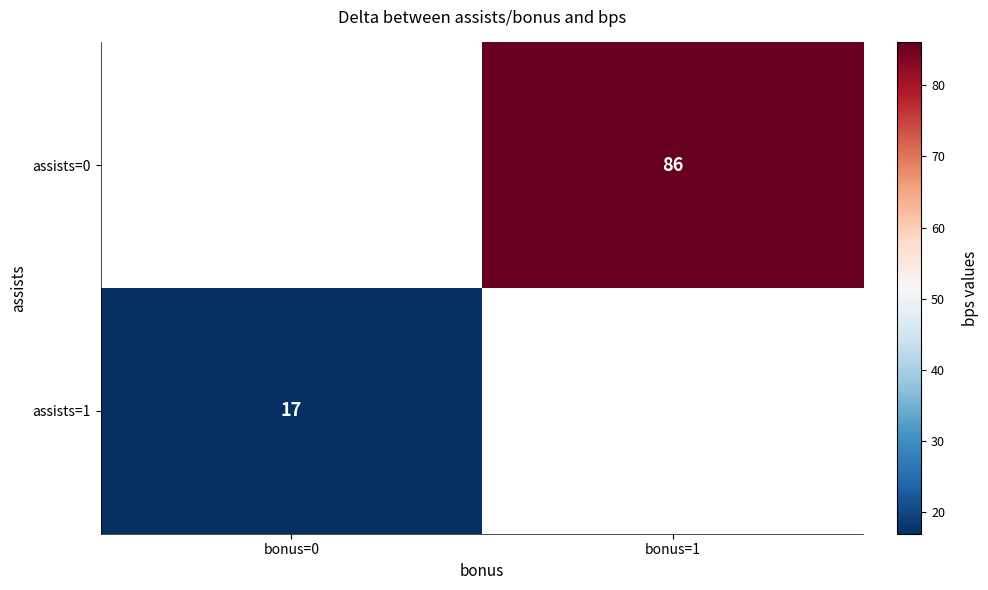

How many data points does each series have?

2